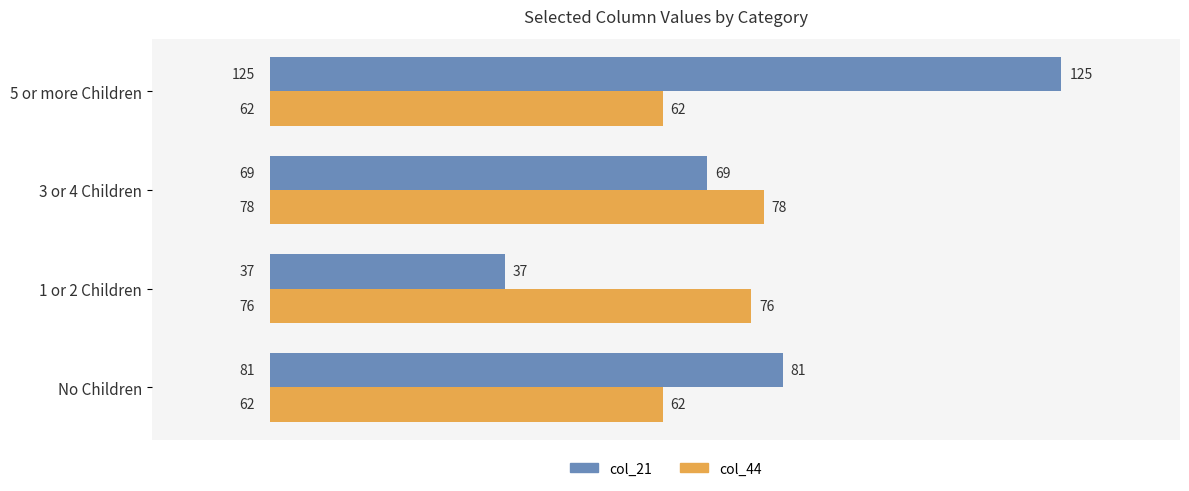

At which category does the chart reach its peak across all series?

5 or more Children